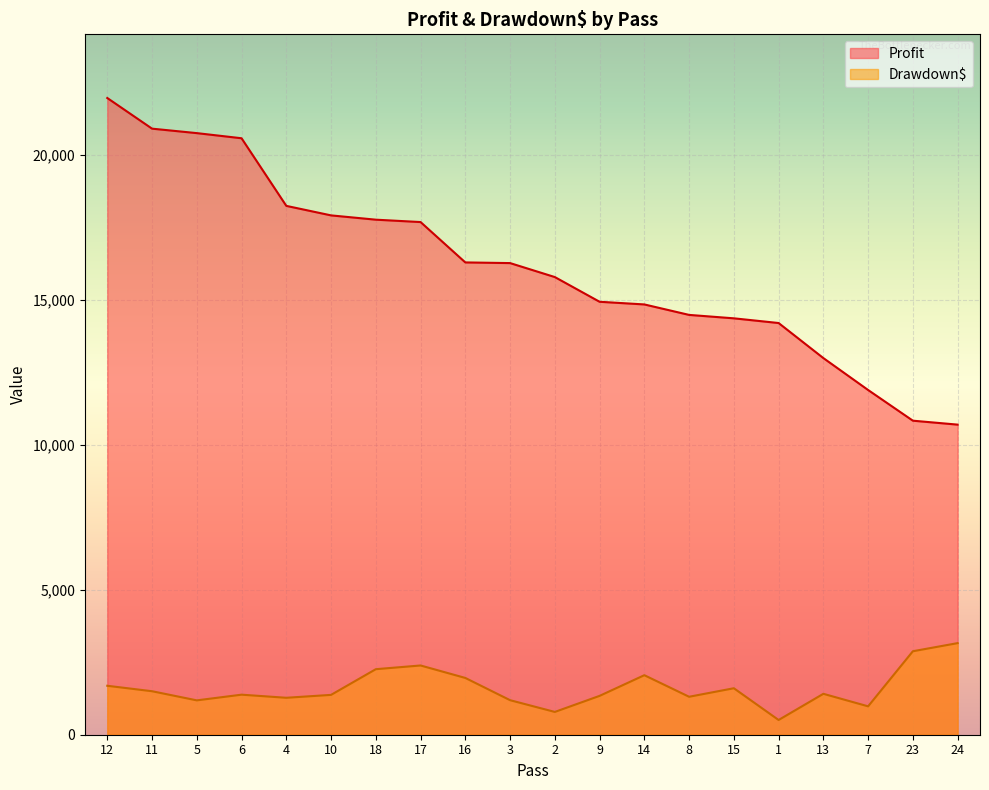

In Drawdown$, how many points are lower than both neighbors (excluding endpoints)?

6